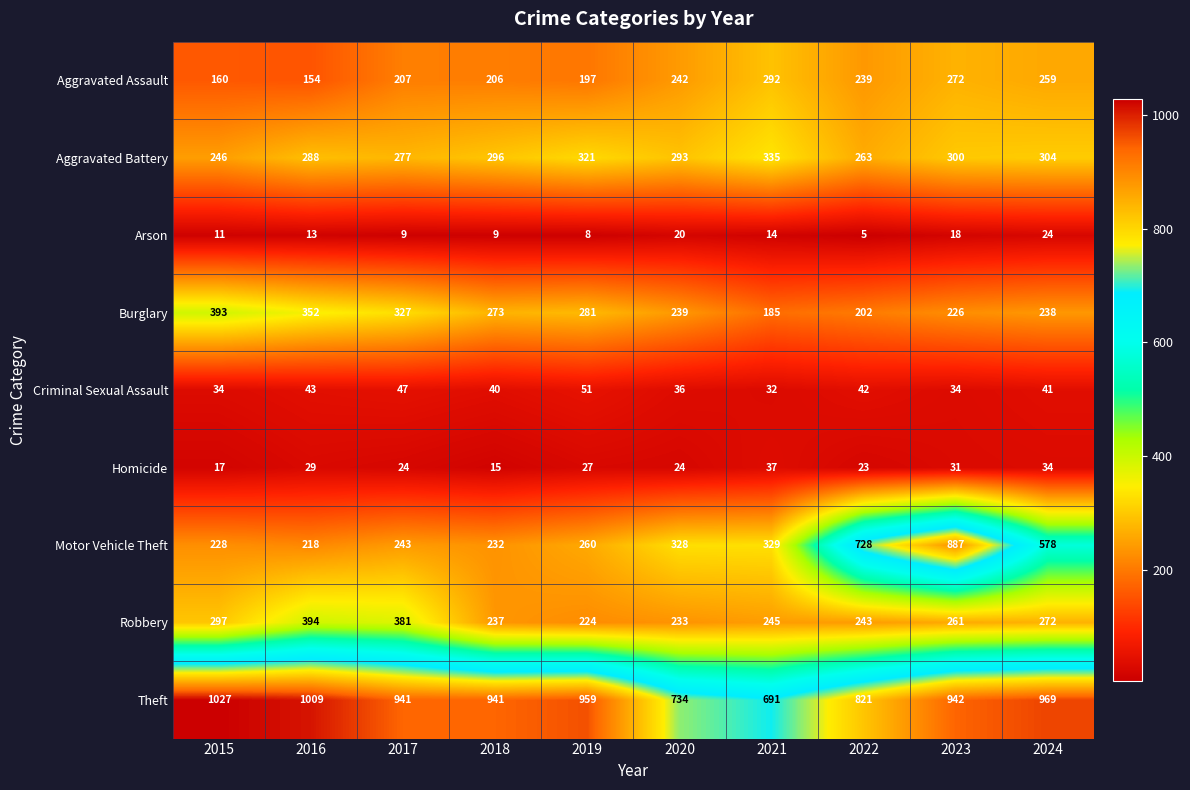

What is the sum of all Criminal Sexual Assault values?

400